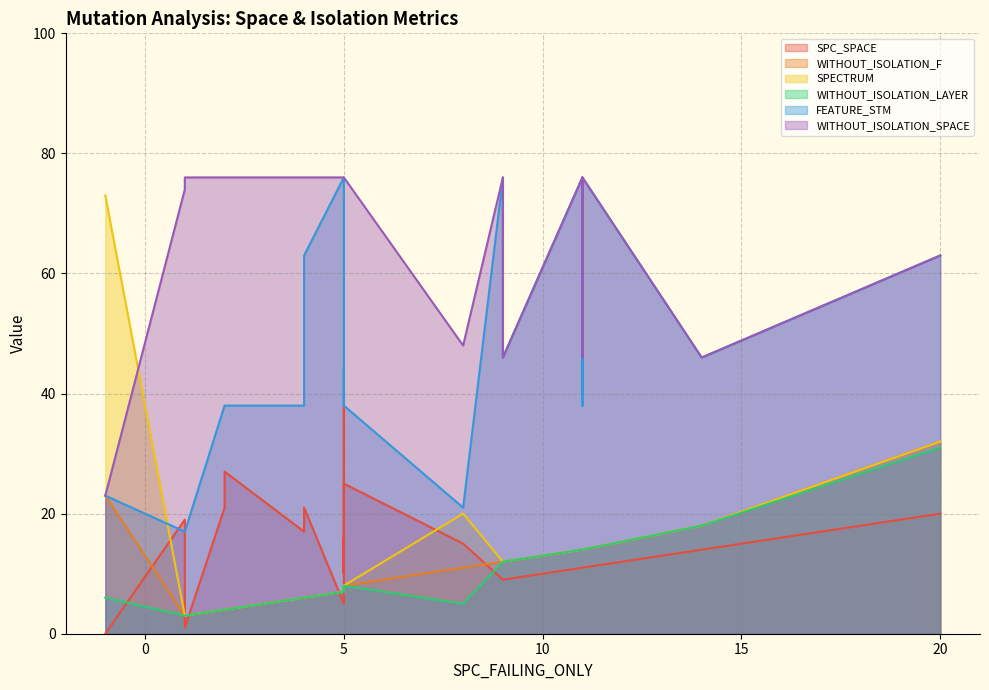

True or false: WITHOUT_ISOLATION_F and SPECTRUM cross at least once.

False